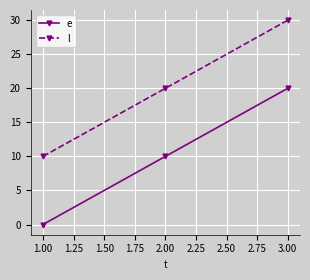

At which category does the chart reach its minimum across all series?

1.00